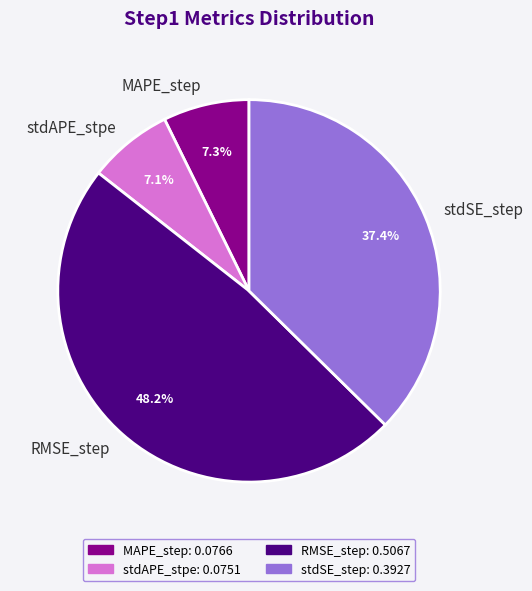

Do stdSE_step and stdAPE_stpe together represent more than half of the pie?

No